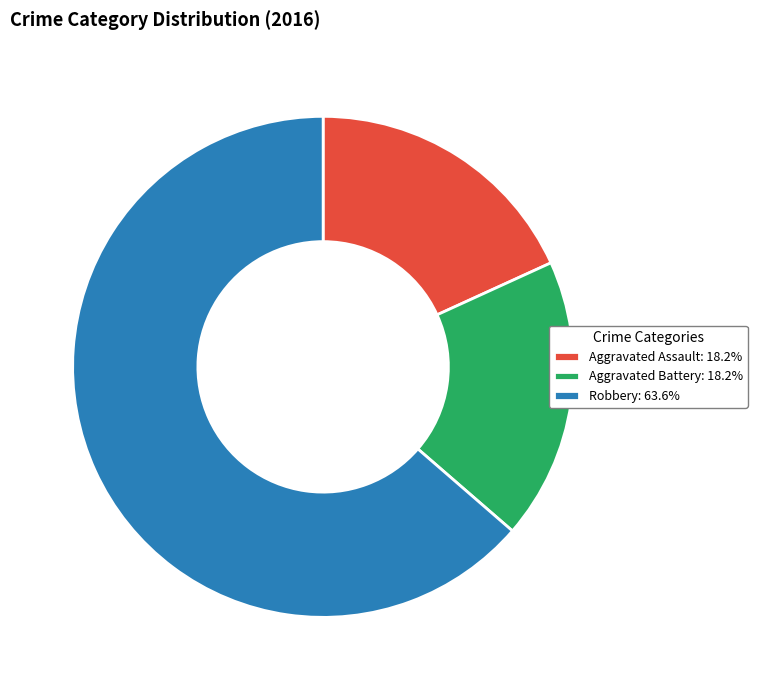

What is the majority slice?

Robbery